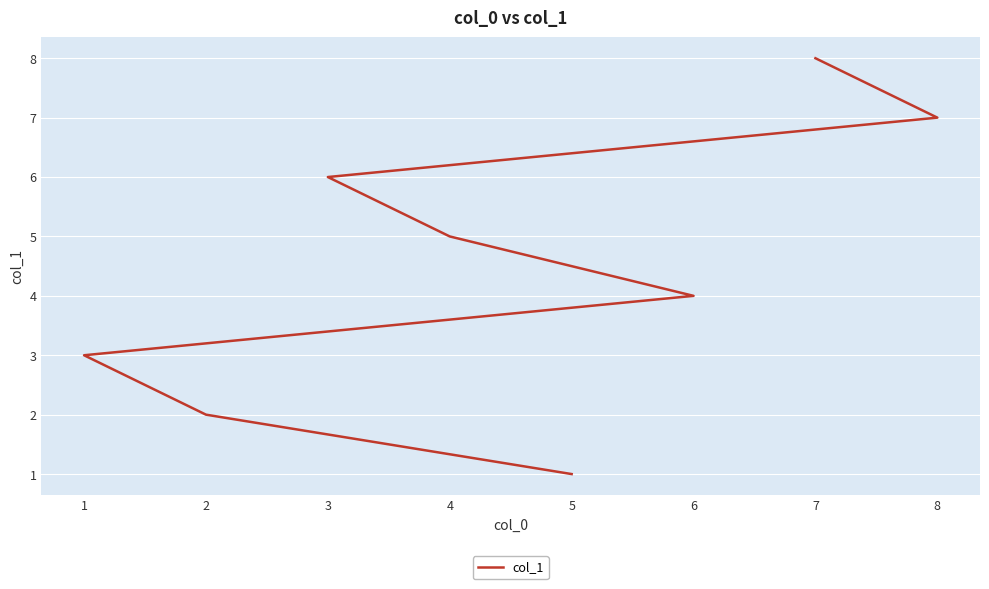

What is the value of the 3rd point from the left?

3